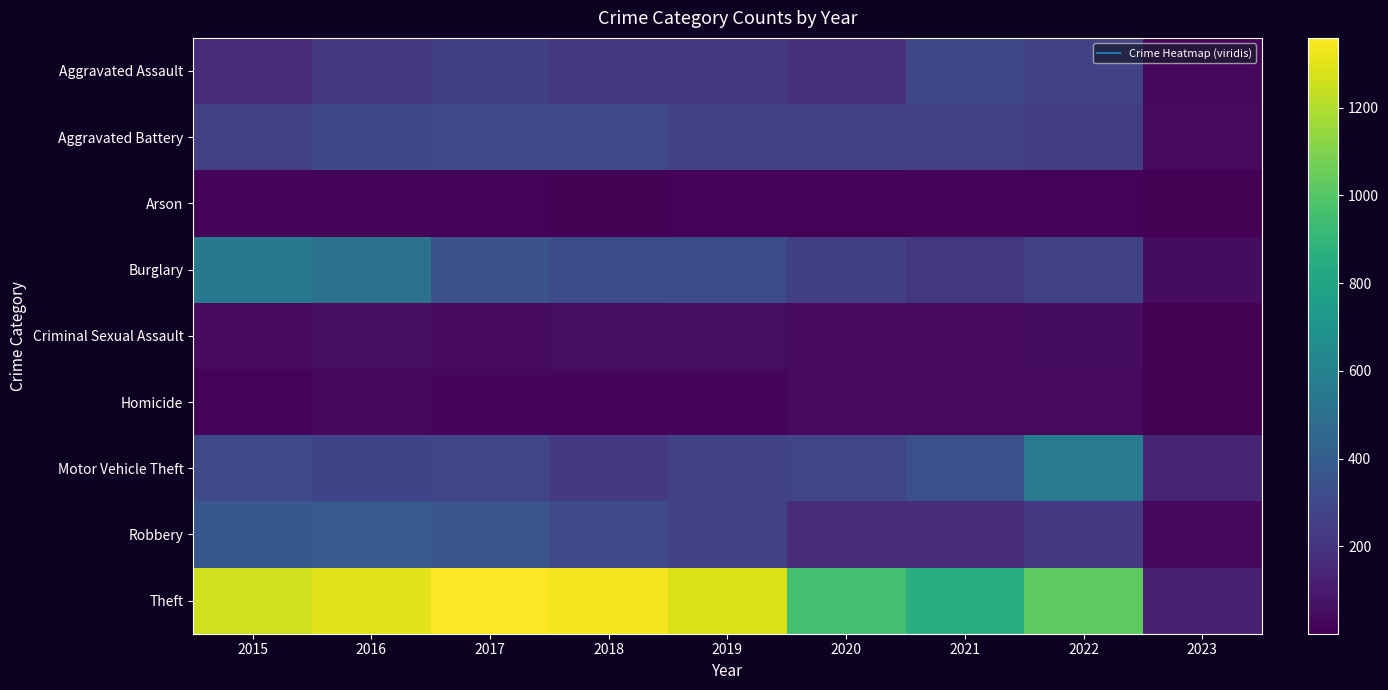

At which category is the sum across all series the highest?

2016